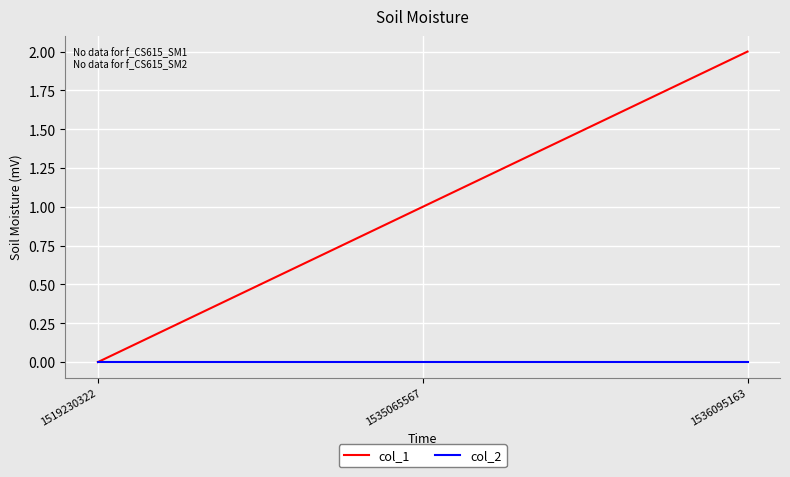

Is the value of col_1 at 1535065567 greater than the value of col_2 at 1519230322?

Yes